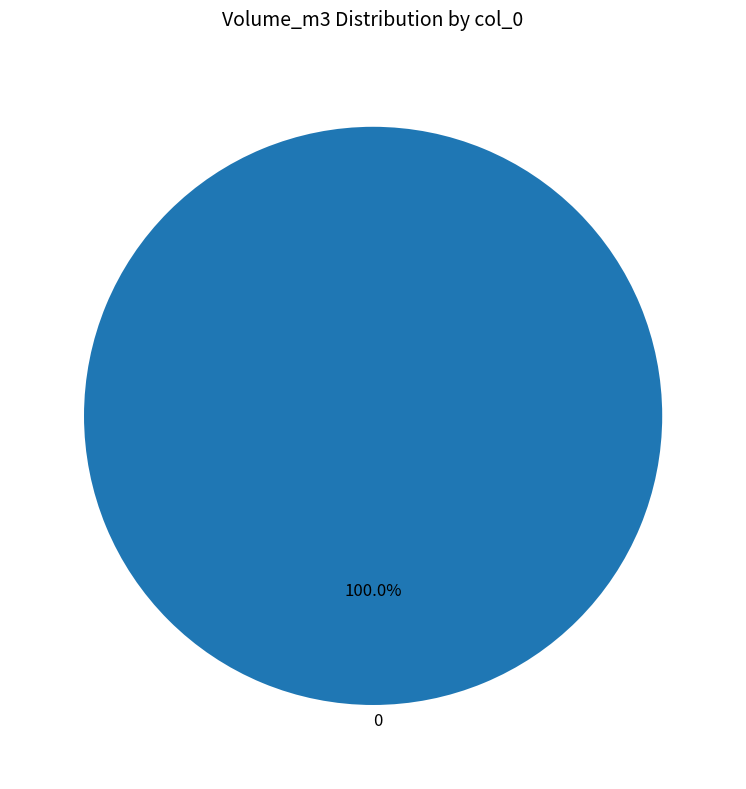

Does any single category account for the majority?

Yes